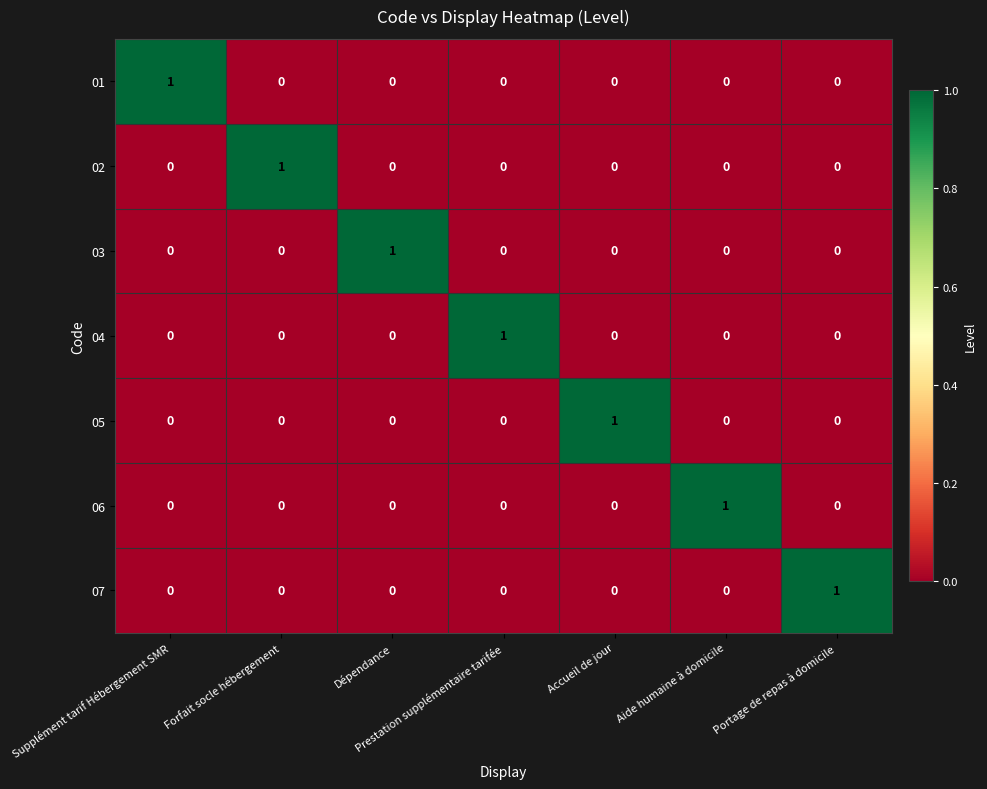

Is it true that 01 equals 1 at Forfait socle hébergement?

False